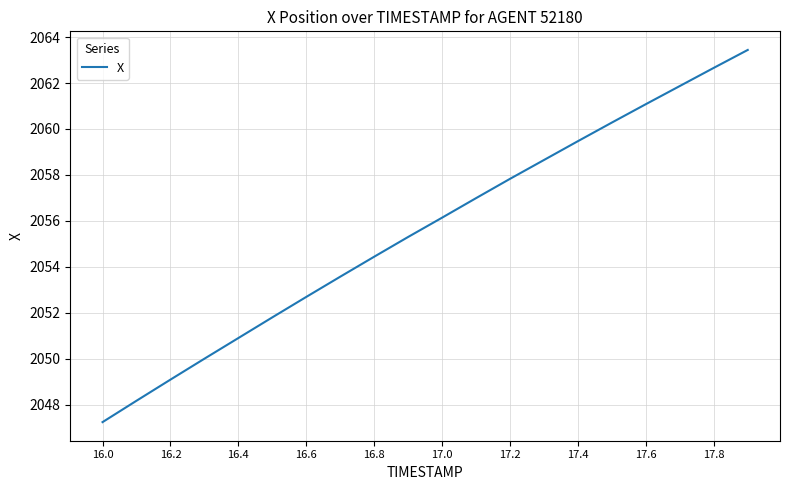

Does the chart display data point markers on the line(s)?

No